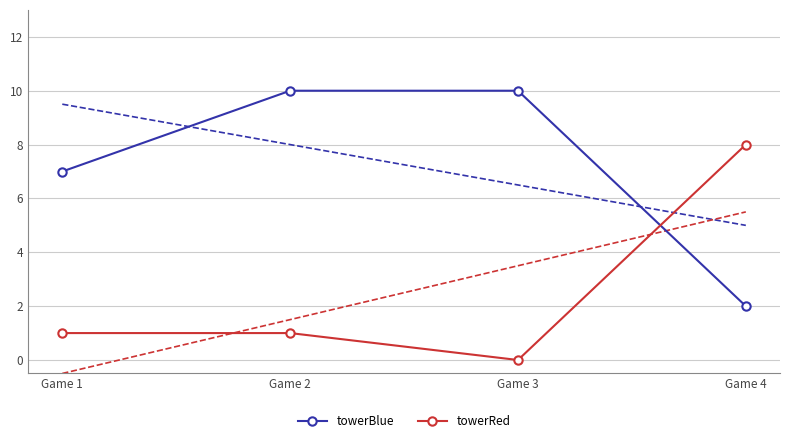

List the labels in order of towerRed value, largest first.

Game 4, Game 1, Game 2, Game 3